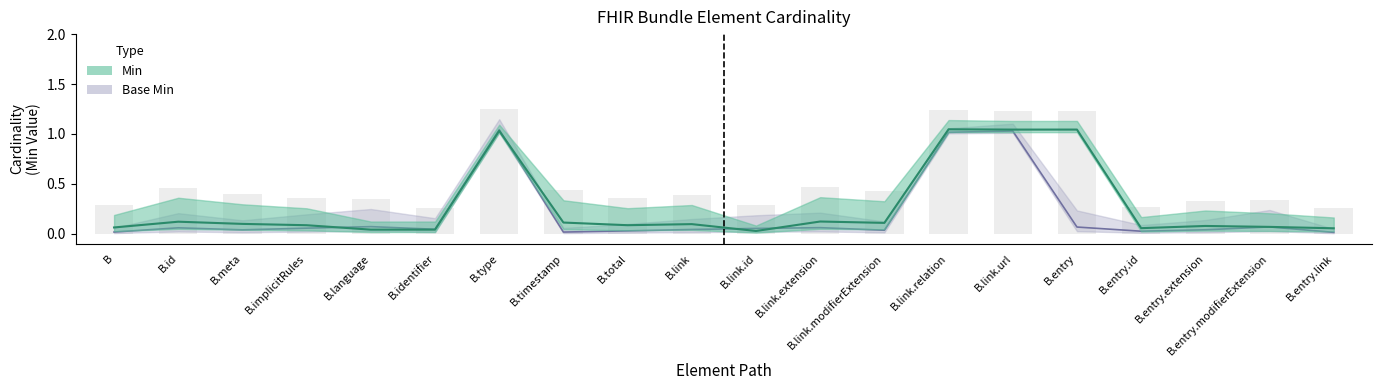

What is the label of the 17th bar from the left?

B.entry.id